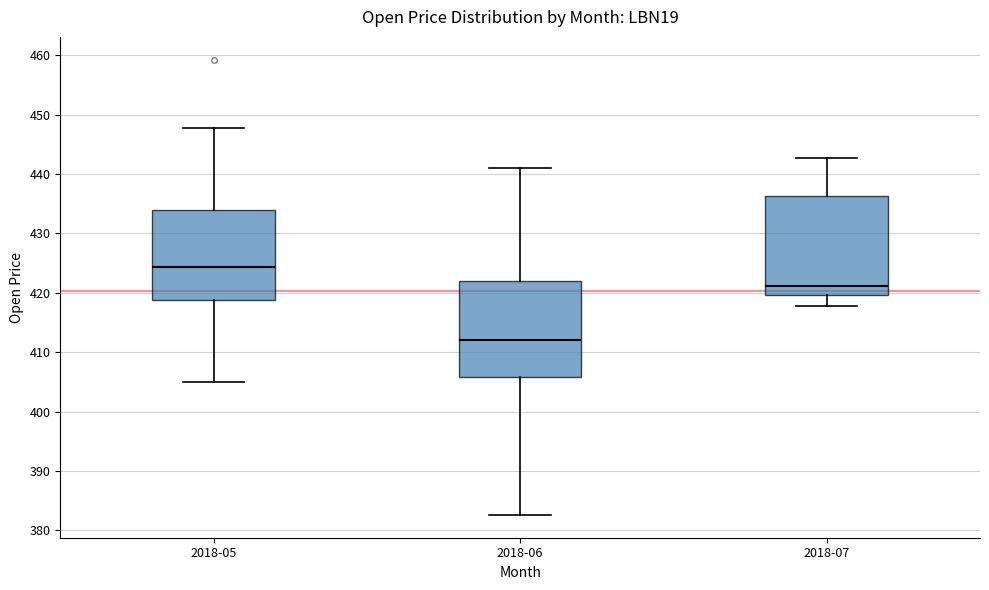

Which box's median line is the lowest?

2018-06